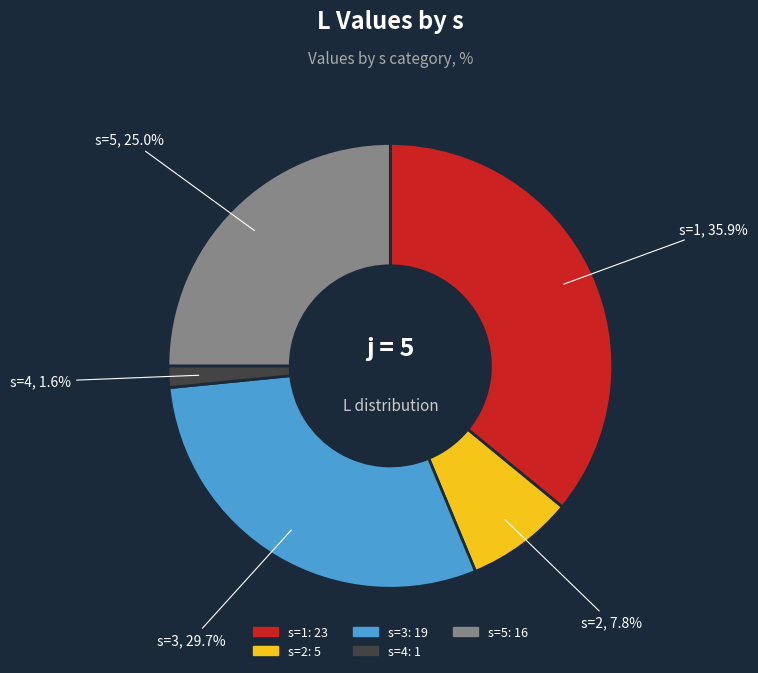

Rank the categories by value from lowest to highest.

s=4, s=2, s=5, s=3, s=1